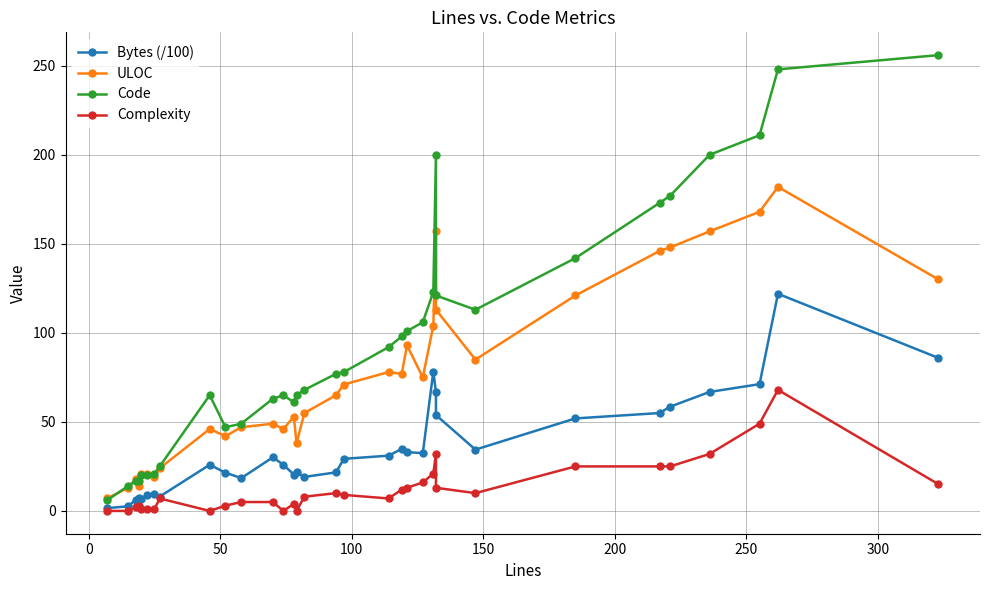

How many lines are shown in the chart?

4